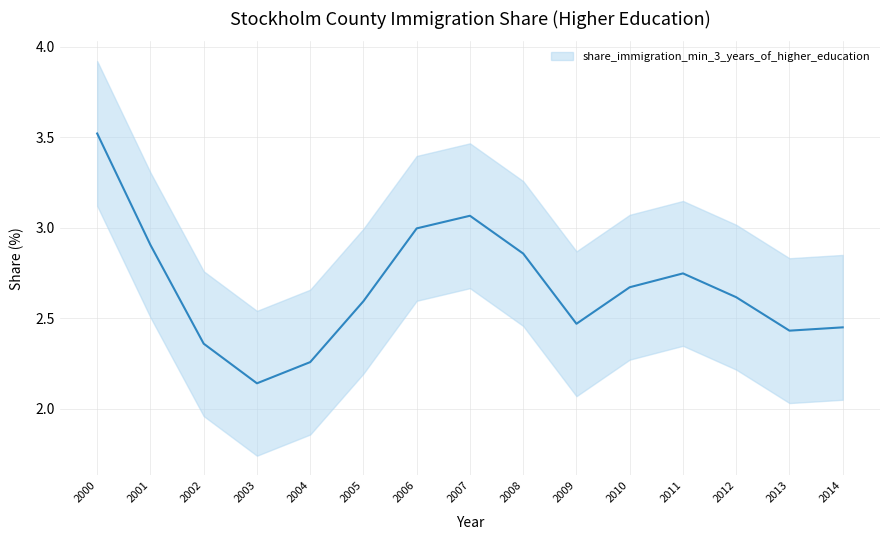

Reading left to right, extract all data points from this chart.

2000=3.5	2001=2.9	2002=2.4	2003=2.1	2004=2.3	2005=2.6	2006=3.0	2007=3.1	2008=2.9	2009=2.5	2010=2.7	2011=2.7	2012=2.6	2013=2.4	2014=2.5